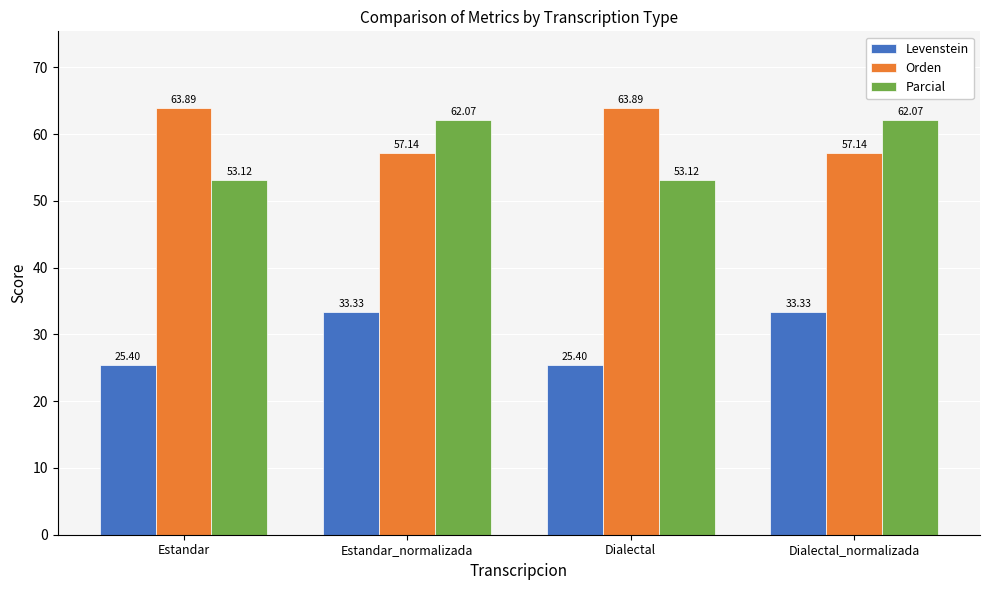

The Levenstein series shows 43.2 at Estandar. True or false?

False